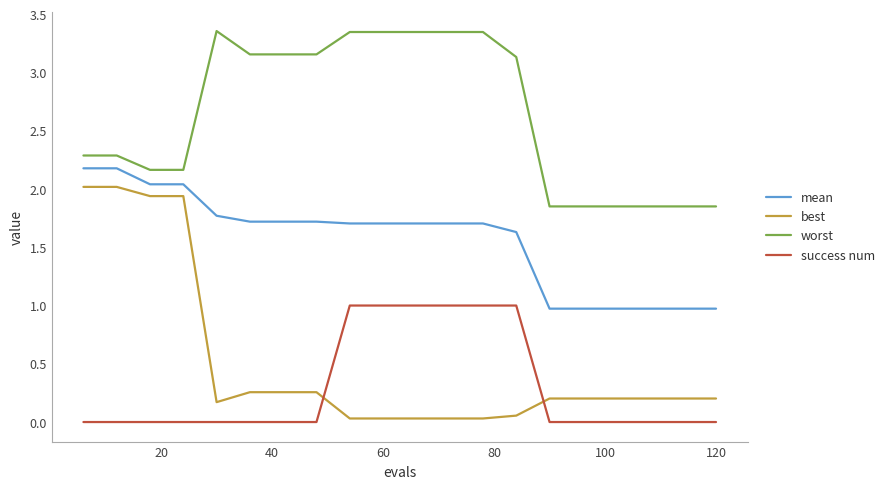

Count the number of data series in this chart.

4